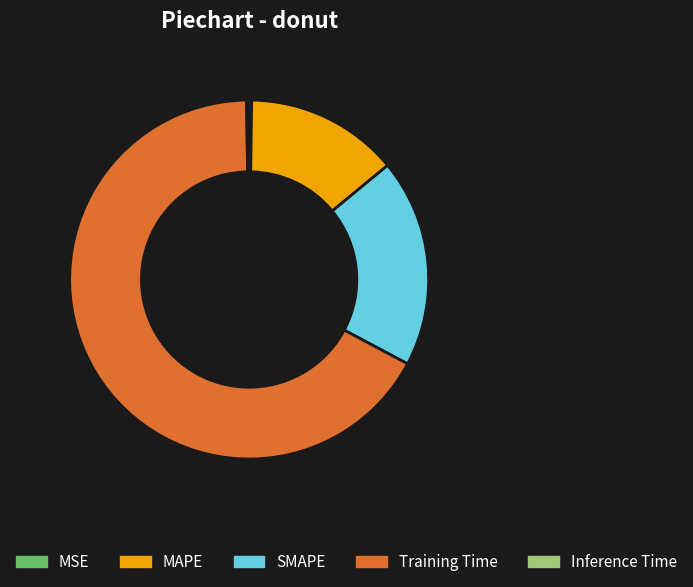

Which category has the biggest portion of the pie?

Training Time